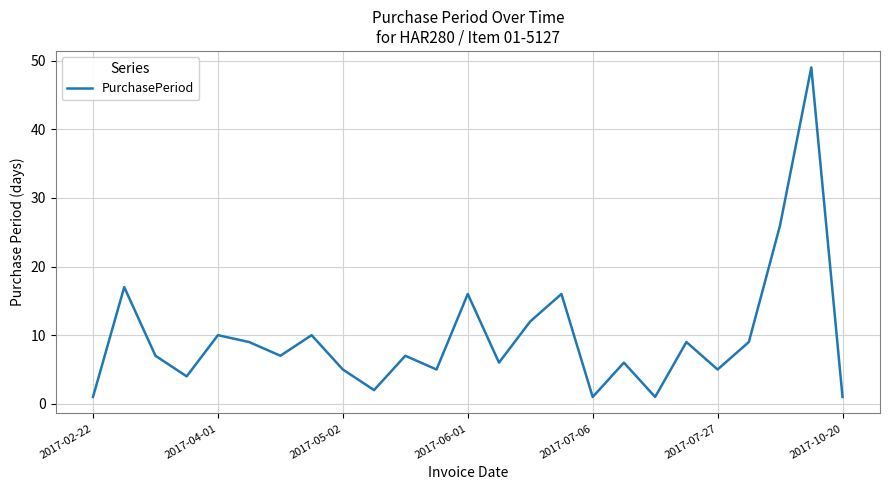

What is the difference between the maximum and minimum values?

48